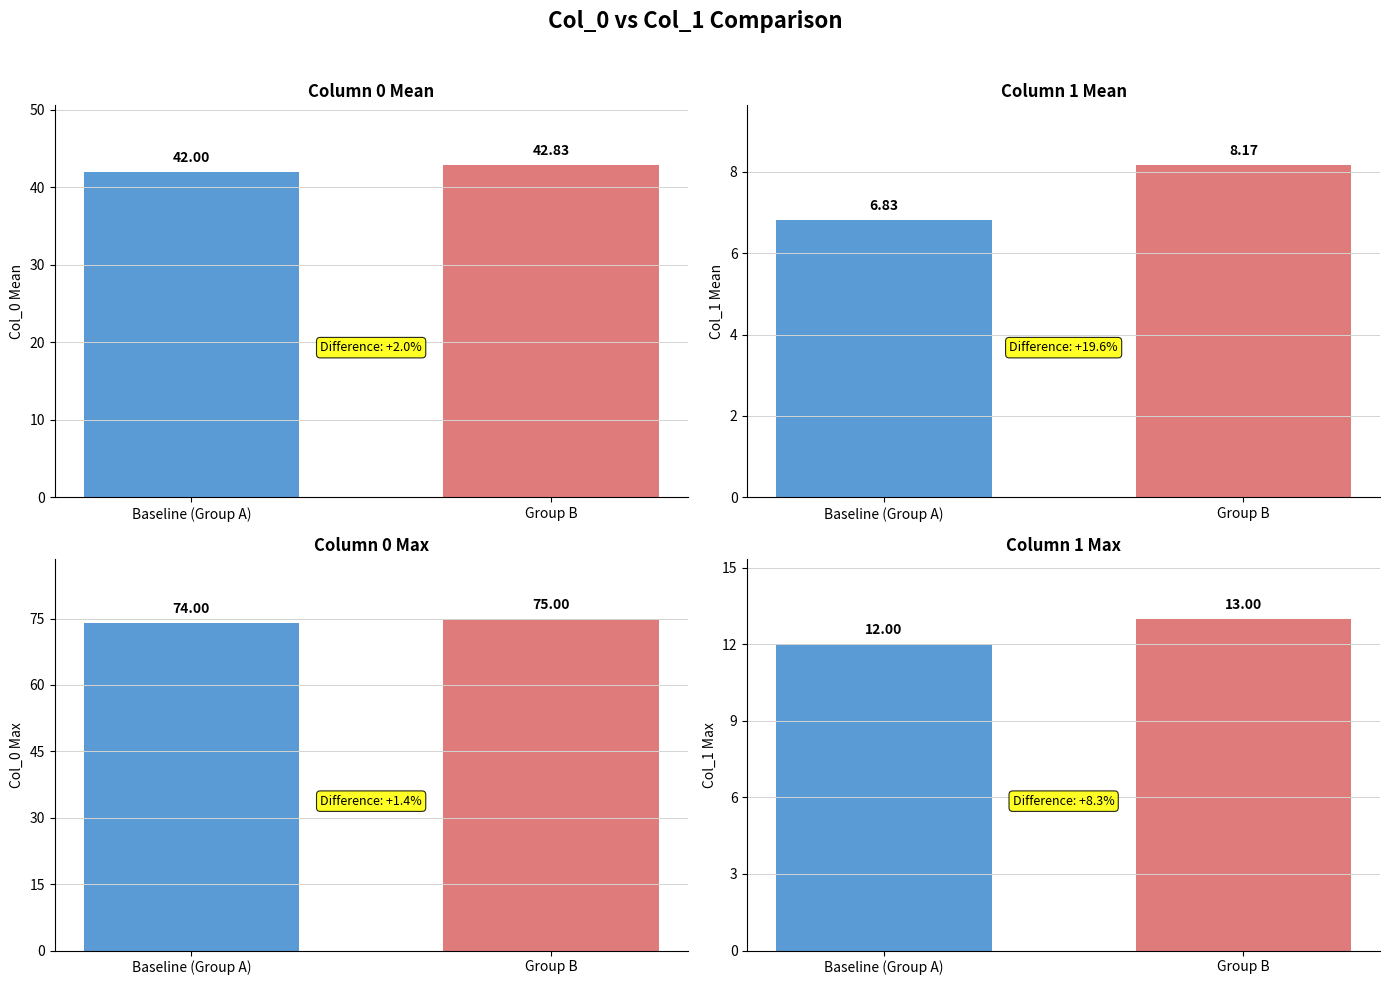

What is the greatest value displayed?

75.0